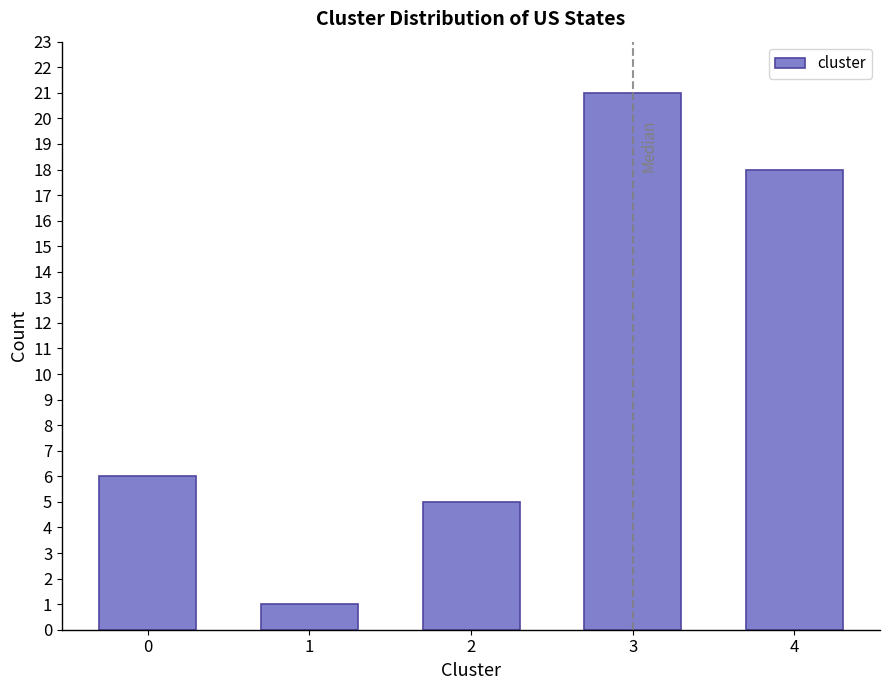

Reading left to right, extract all data points from this chart.

6	1	5	21	18